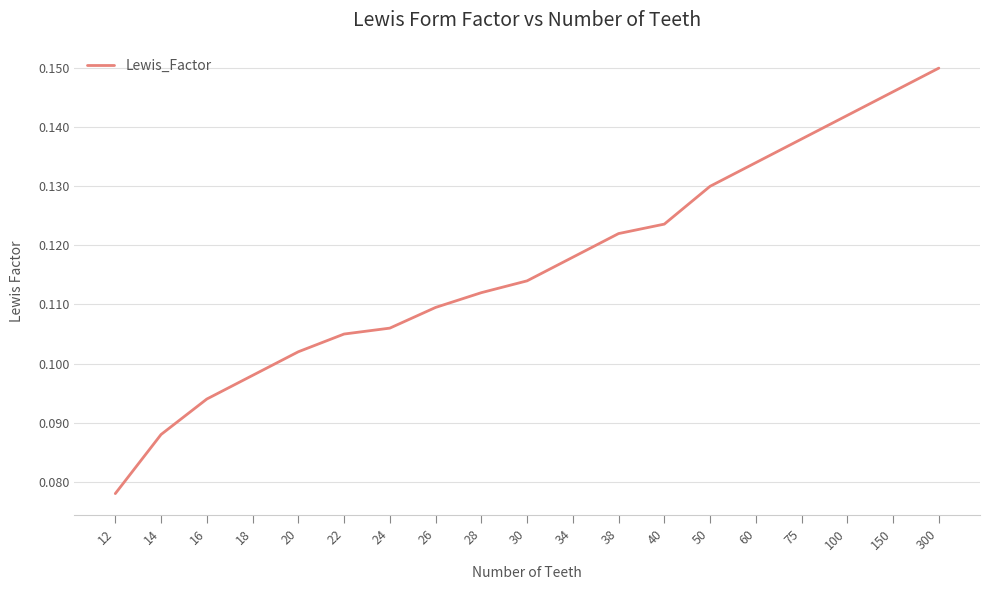

What is the sum of all values?

2.2